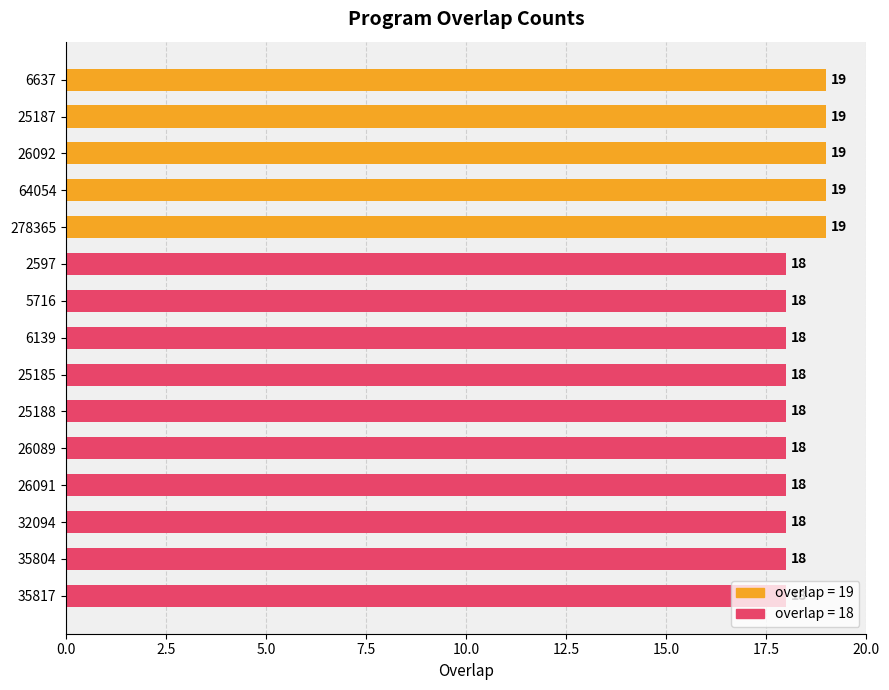

What is the ratio of the value at 26089 to the value at 278365?

0.9